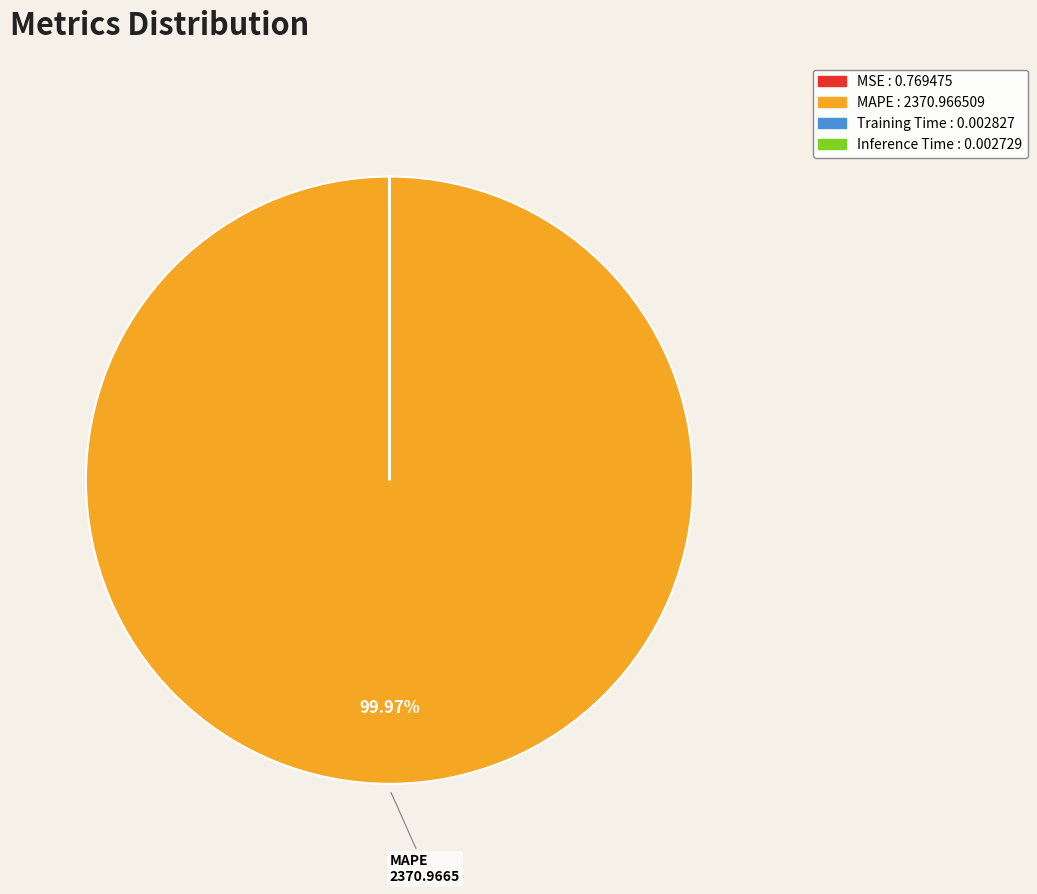

Does any single category account for the majority?

Yes